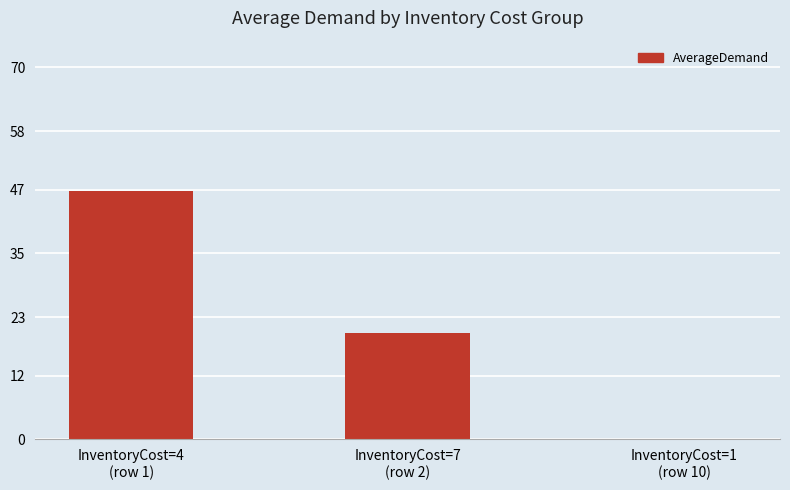

What is the maximum value shown in the chart?

46.7